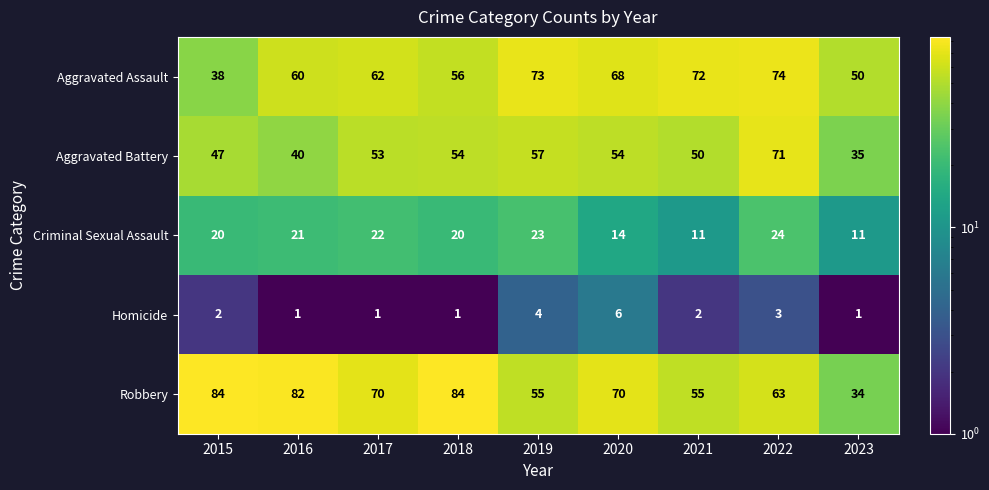

What is the difference between the second highest and second lowest values in the Criminal Sexual Assault series?

12